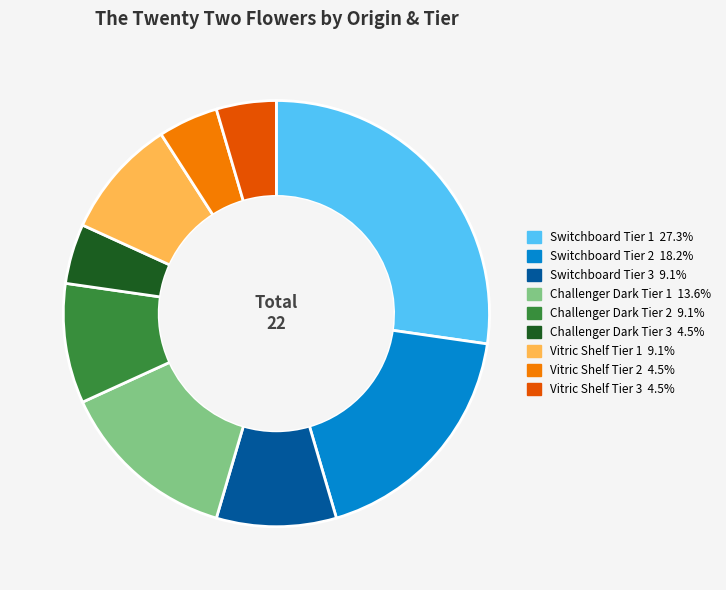

Does any single category account for the majority?

No